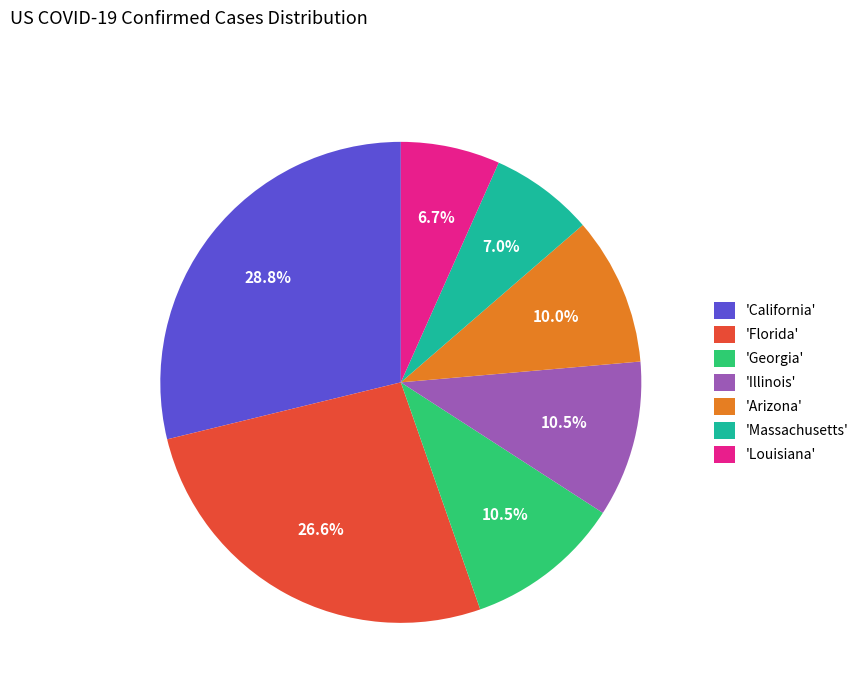

Approximately how many times larger is the value at 'California' compared to 'Georgia'?

2.7